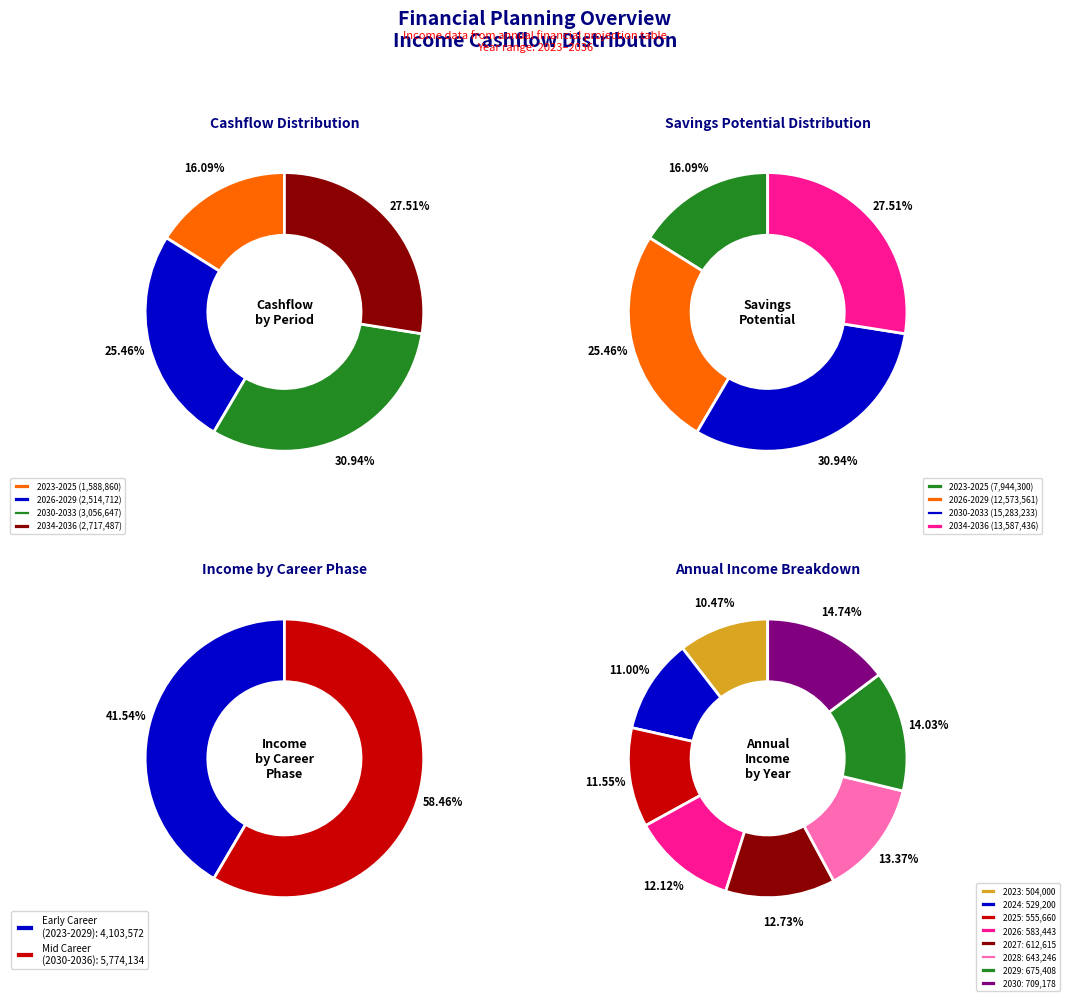

True or false: 2027 accounts for 21% of the total.

False